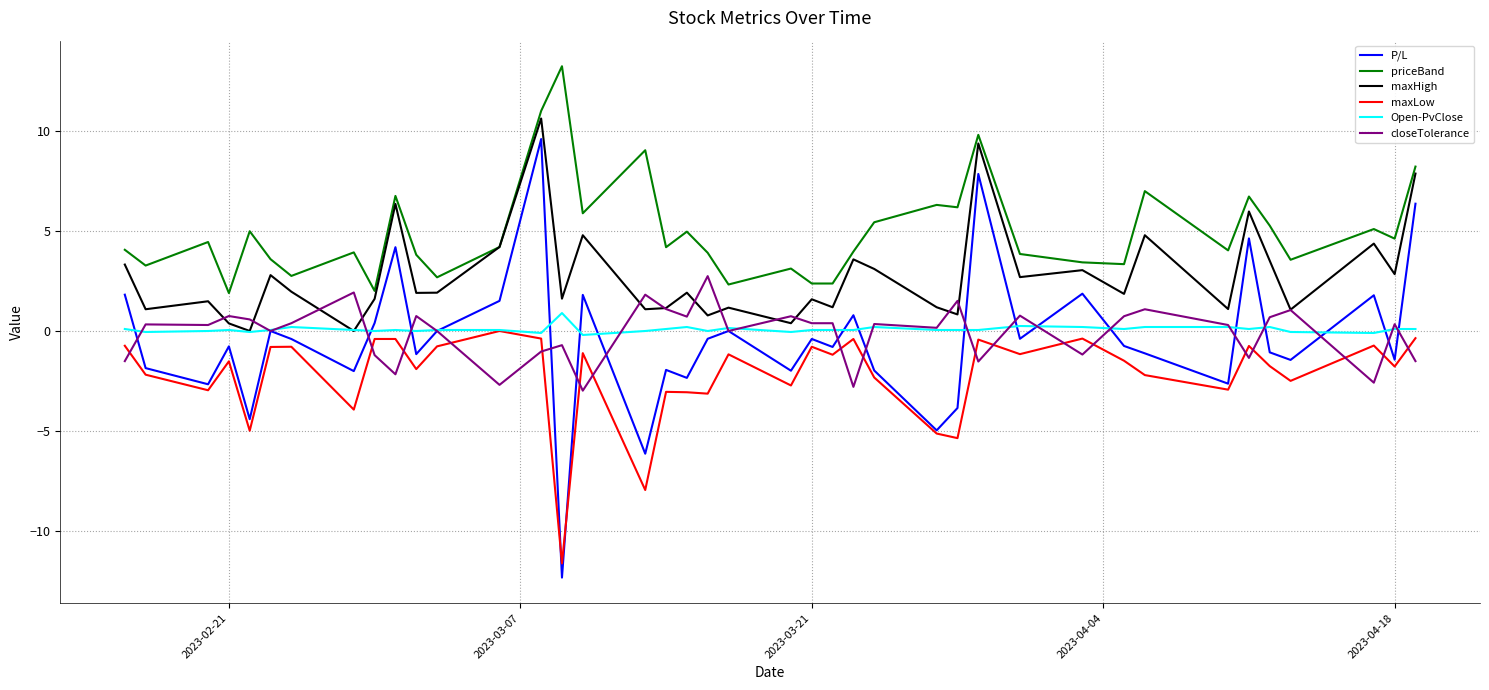

What is the highest value of the Open-PvClose series?

0.9